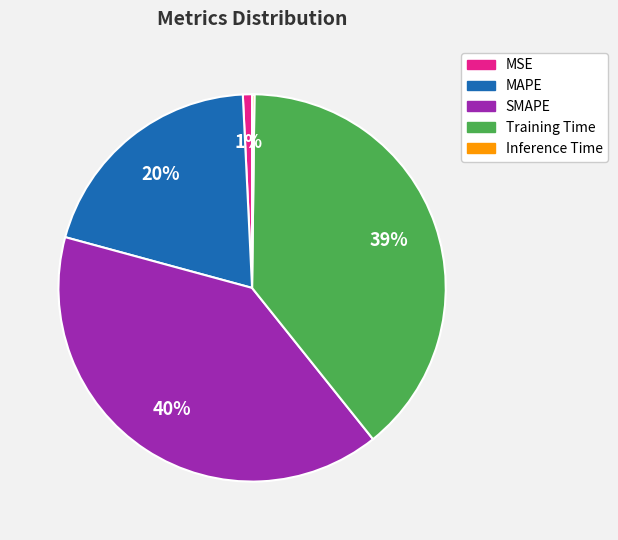

True or false: Training Time accounts for 34% of the total.

False